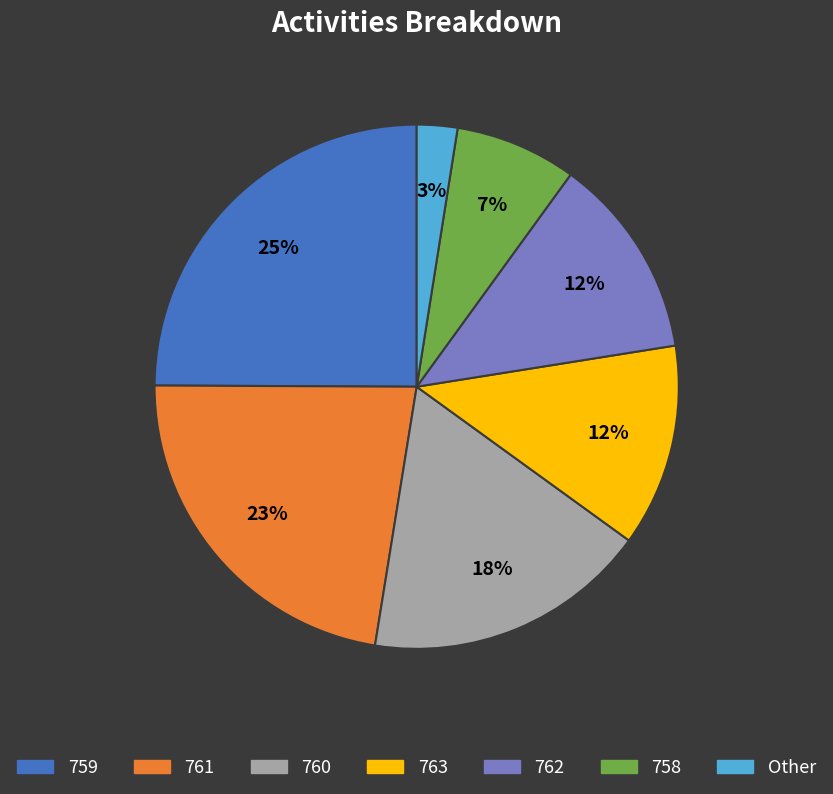

Does any single category account for the majority?

No